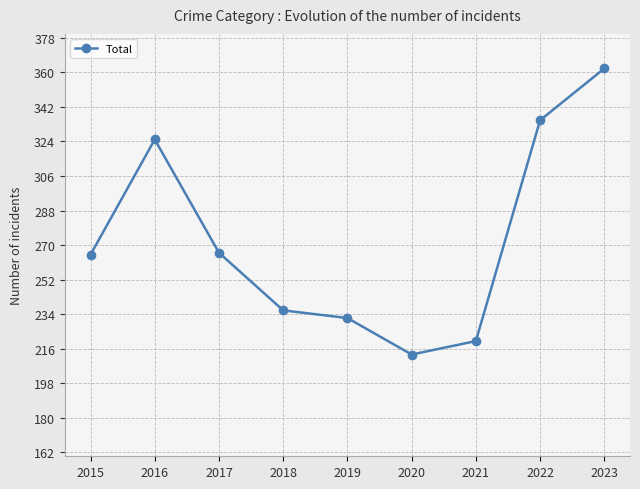

Between 2022 and 2016, which is larger?

2022